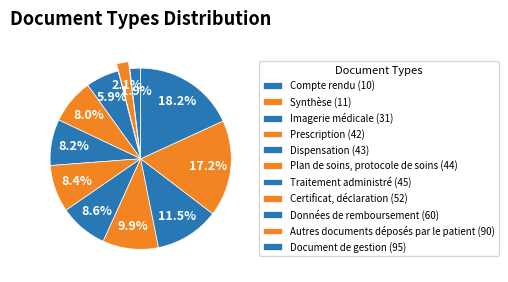

To the nearest percent, what is the difference between the largest and smallest slice percentages?

16%